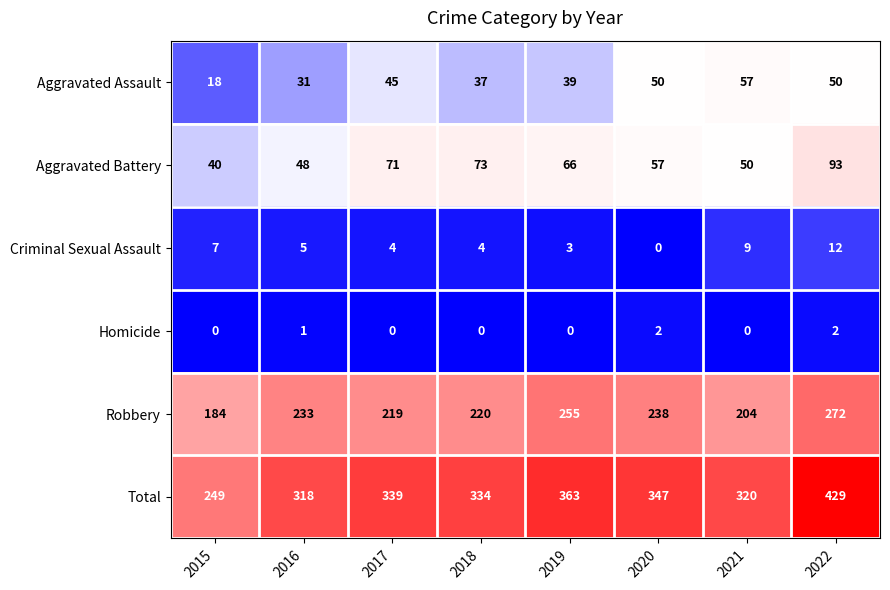

Which series has the widest spread of values?

Total